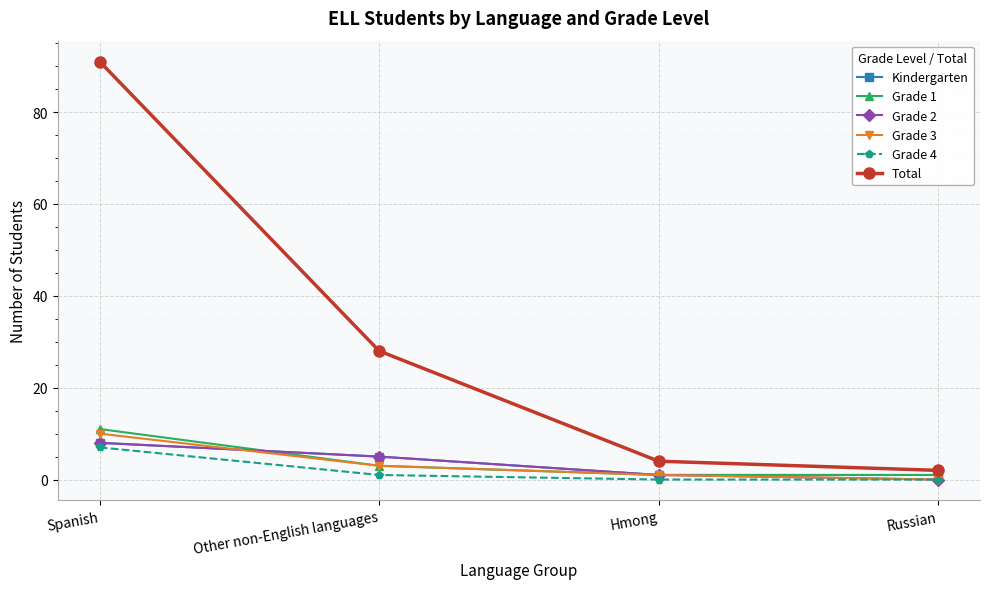

How many distinct data groups are displayed?

6